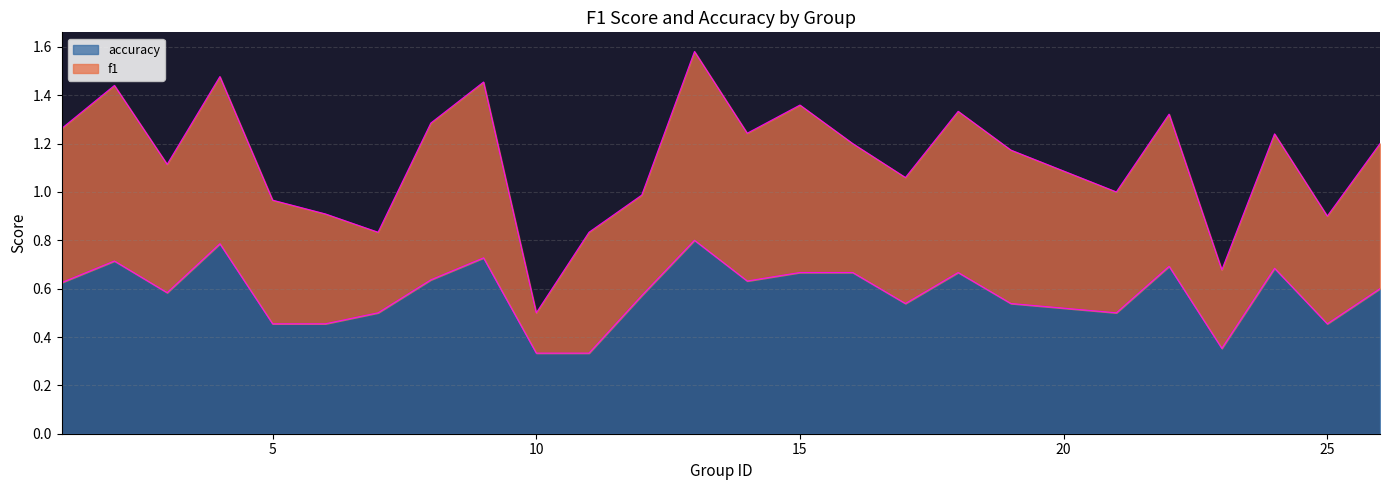

The value at 11 is 0.6. True or false?

False